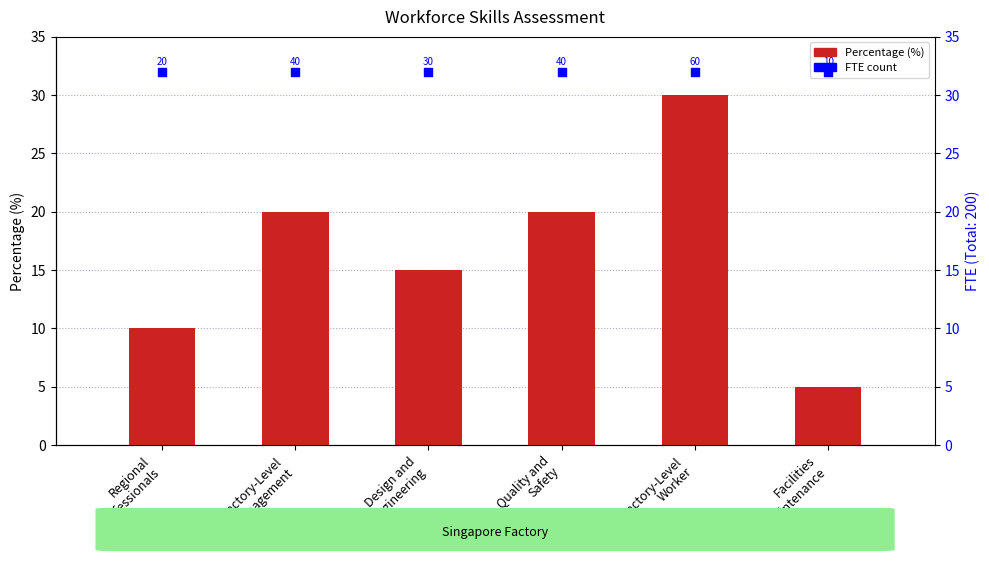

Is the value of Percentage (%) at Quality and
Safety greater than the value of FTE count at Factory-Level
Management?

No